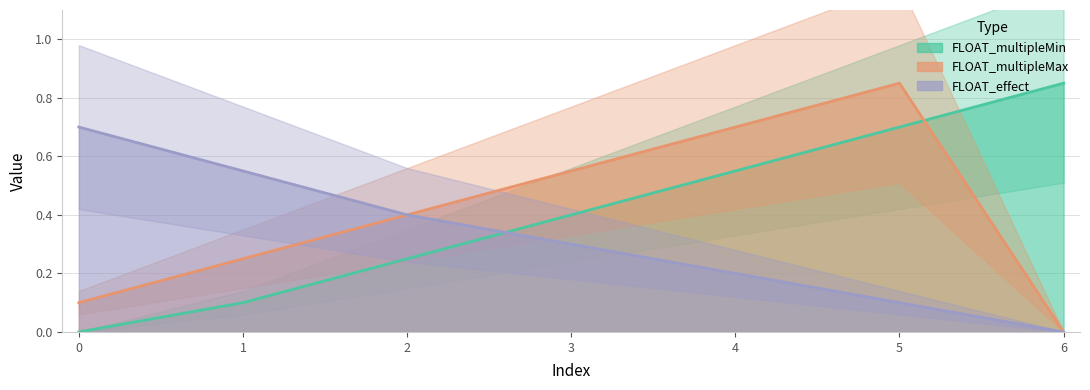

Which series has the widest spread of values?

FLOAT_multipleMin